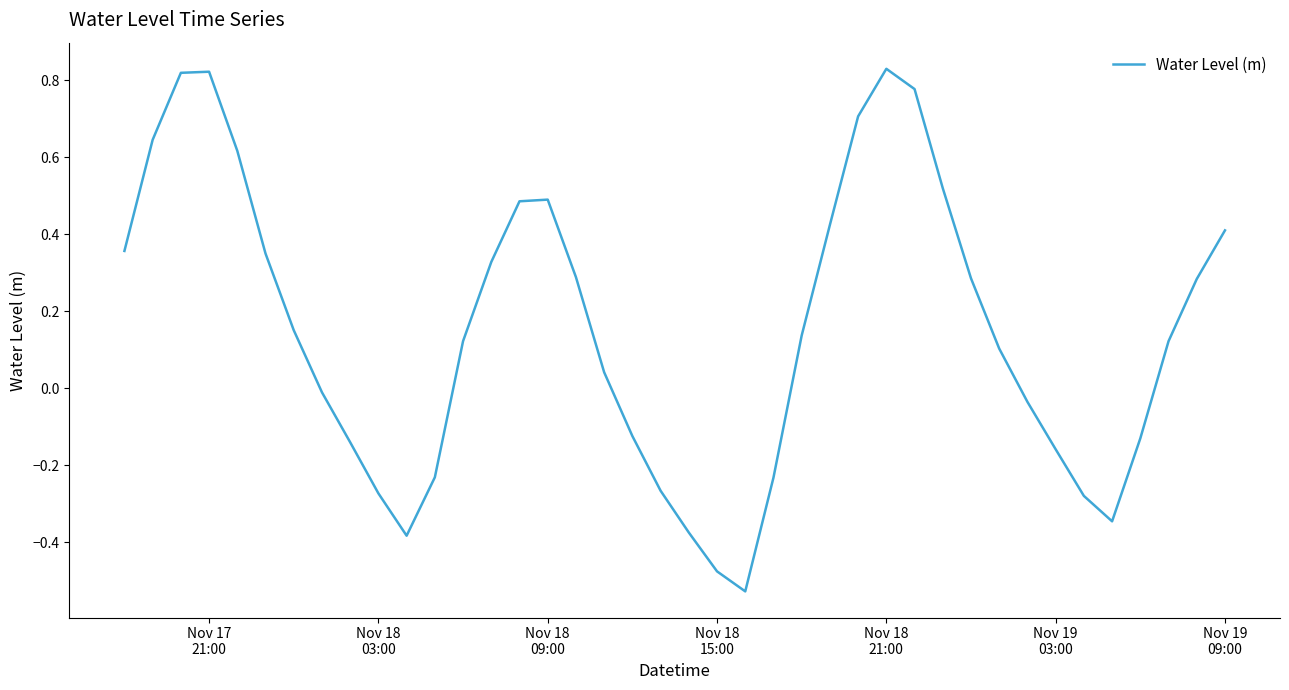

What is the difference between the maximum and minimum values?

1.4